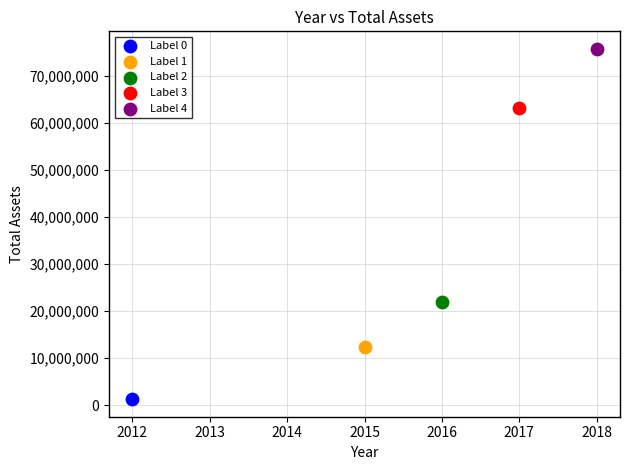

What are all the series names shown in the legend?

Label 0, Label 1, Label 2, Label 3, Label 4